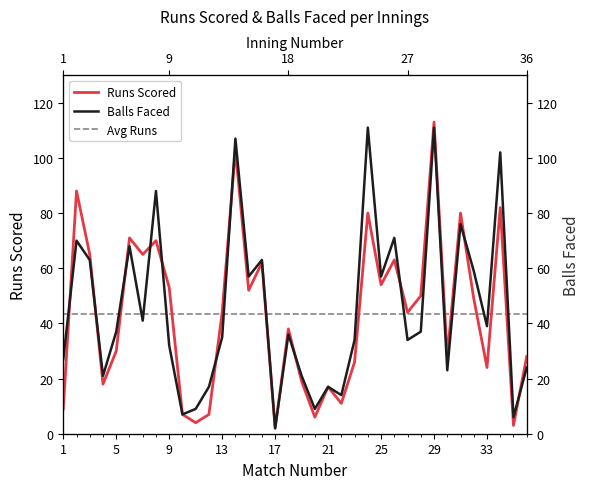

Reading right to left, what are all the values shown in this chart?

Runs Scored: 28.0	3.0	82.0	24.0	49.0	80.0	28.0	113.0	50.0	44.0	63.0	54.0	80.0	26.0	11.0	17.0	6.0	19.0	38.0	2.0	62.0	52.0	103.0	44.0	7.0	4.0	7.0	53.0	70.0	65.0	71.0	30.0	18.0	65.0	88.0	9.0
Avg Runs: 43.5	43.5	43.5	43.5	43.5	43.5	43.5	43.5	43.5	43.5	43.5	43.5	43.5	43.5	43.5	43.5	43.5	43.5	43.5	43.5	43.5	43.5	43.5	43.5	43.5	43.5	43.5	43.5	43.5	43.5	43.5	43.5	43.5	43.5	43.5	43.5
Balls Faced: 24.0	6.0	102.0	39.0	59.0	76.0	23.0	111.0	37.0	34.0	71.0	57.0	111.0	34.0	14.0	17.0	9.0	21.0	36.0	2.0	63.0	57.0	107.0	35.0	17.0	9.0	7.0	32.0	88.0	41.0	68.0	37.0	21.0	63.0	70.0	27.0